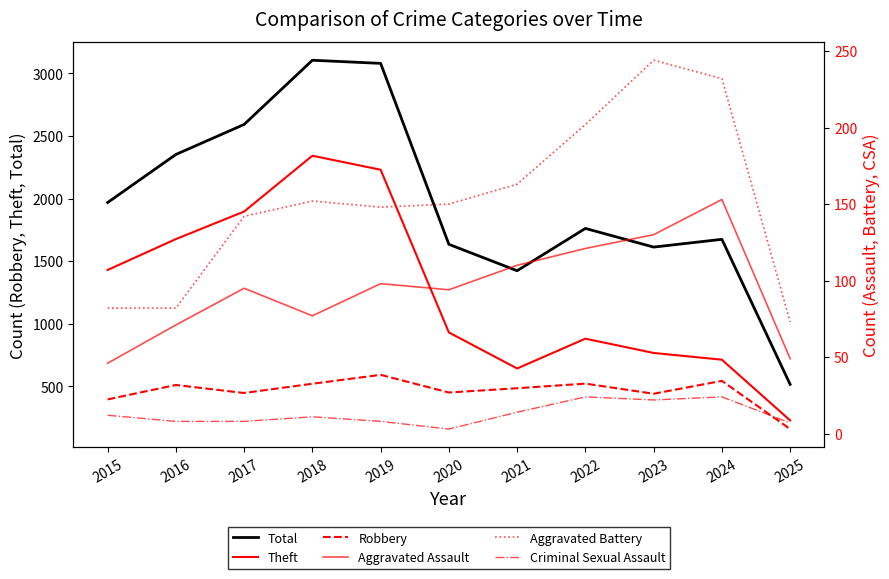

Count the number of data series in this chart.

6